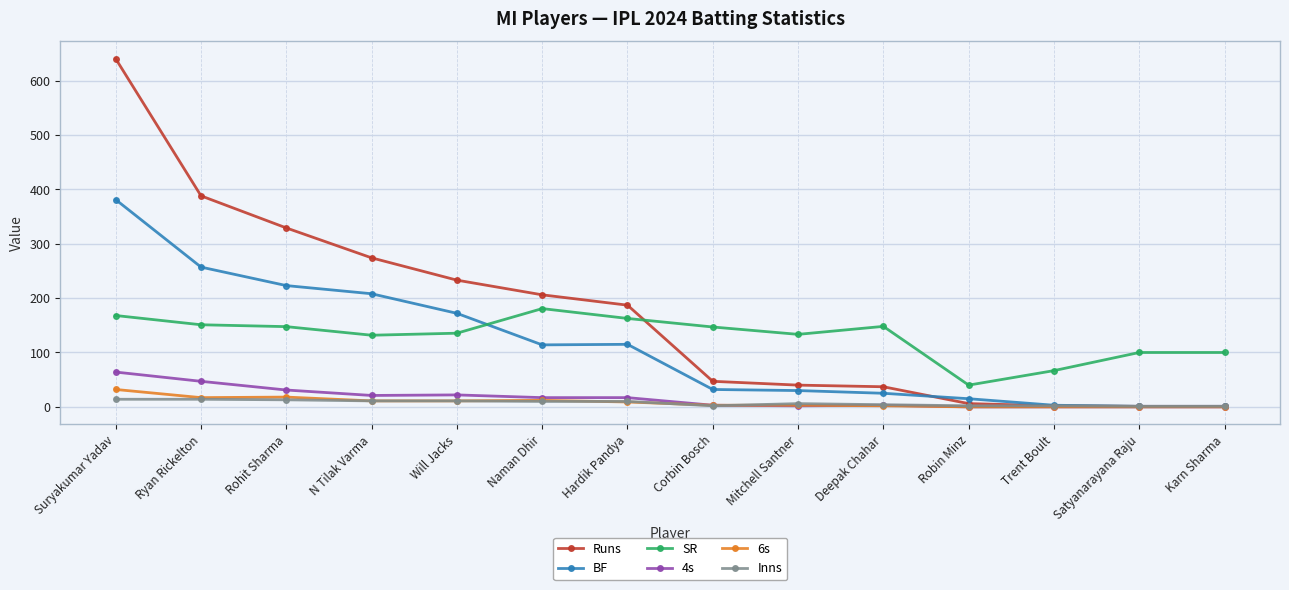

What is the greatest value displayed?

640.0